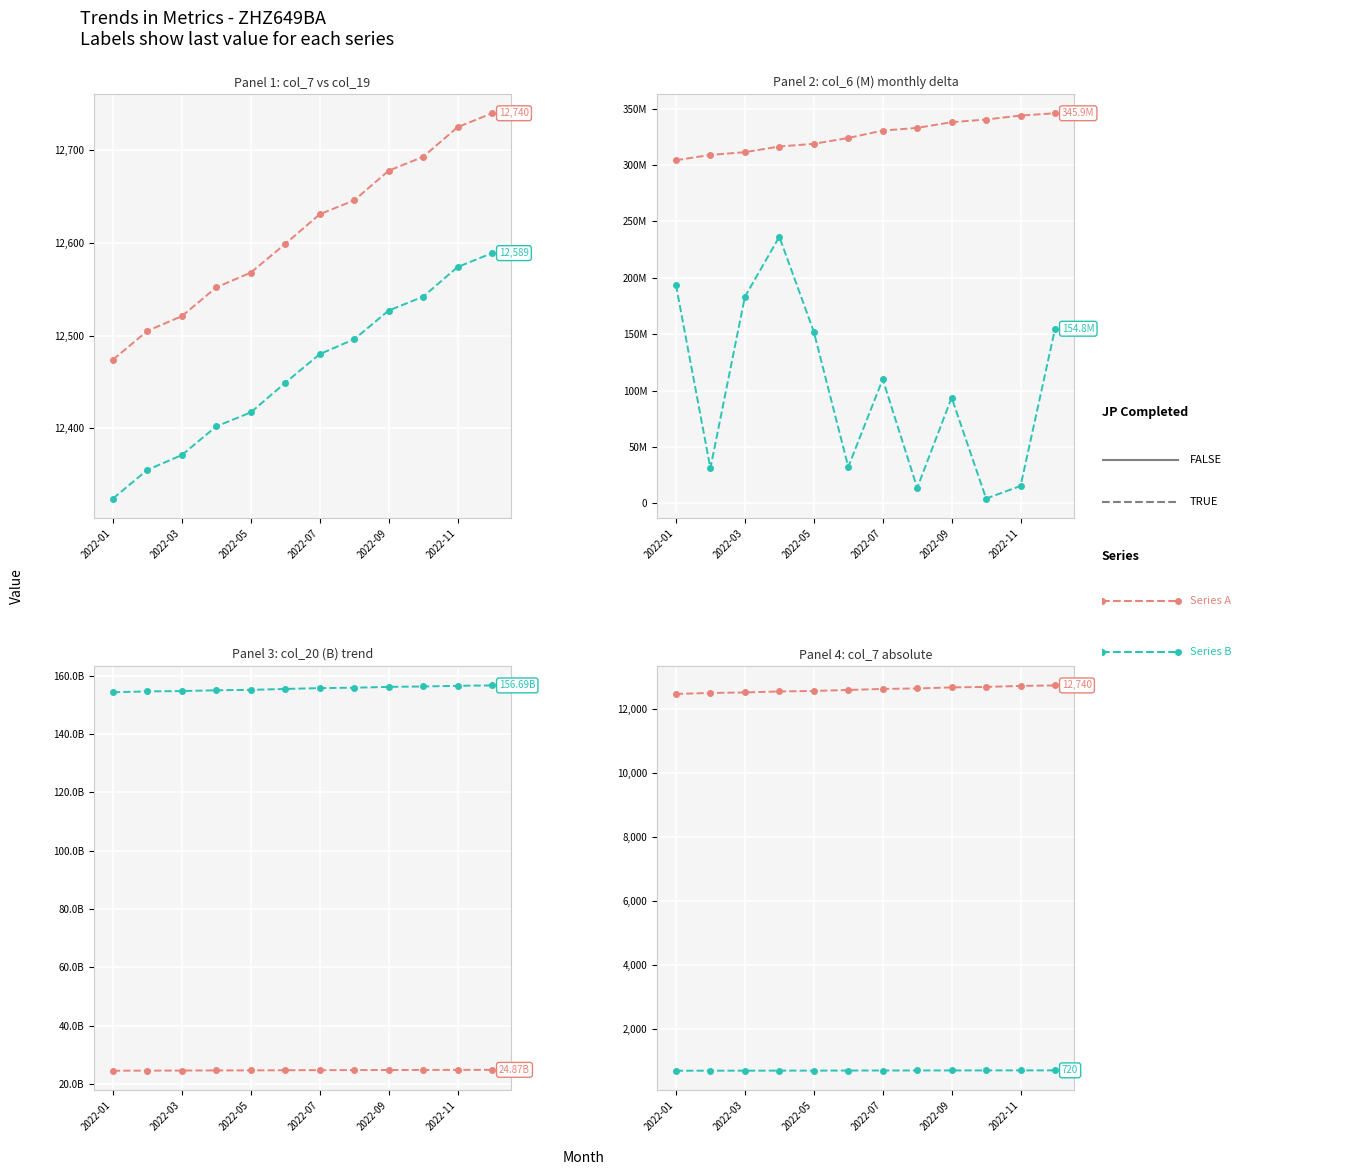

What is the difference between the maximum and minimum values in the Series A series?

266